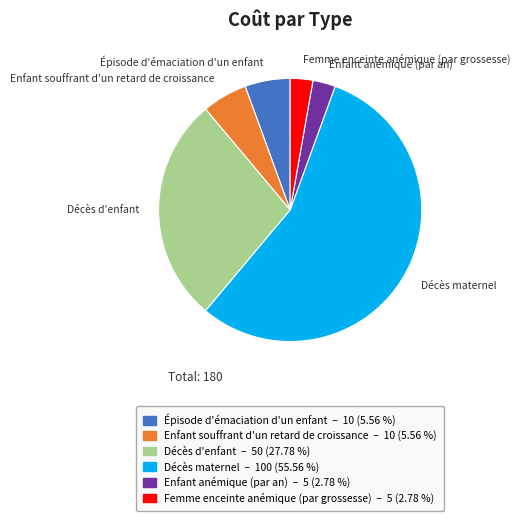

Do Femme enceinte anémique (par grossesse) and Décès d'enfant together represent more than half of the pie?

No